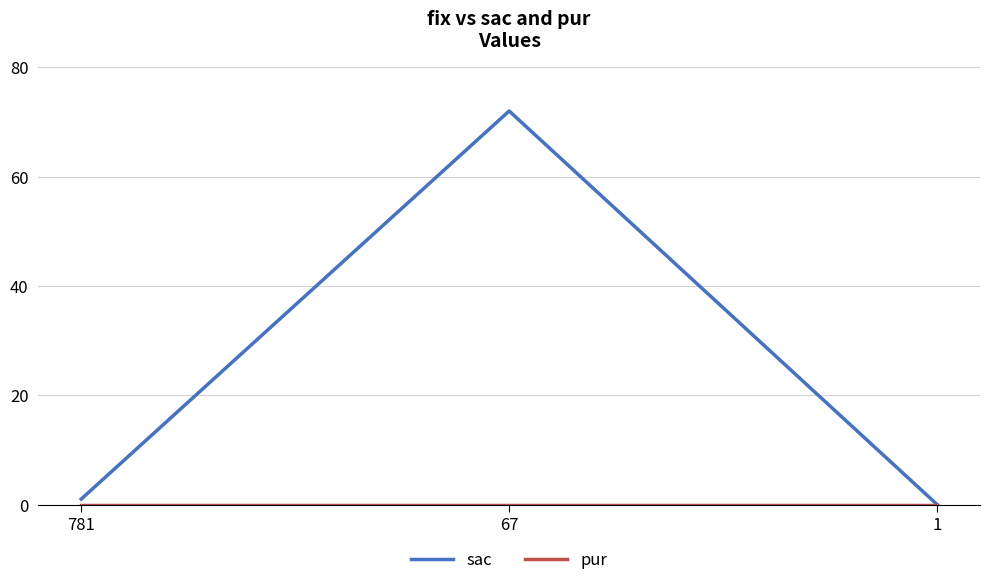

Which series changed the most between 781 and 67?

sac